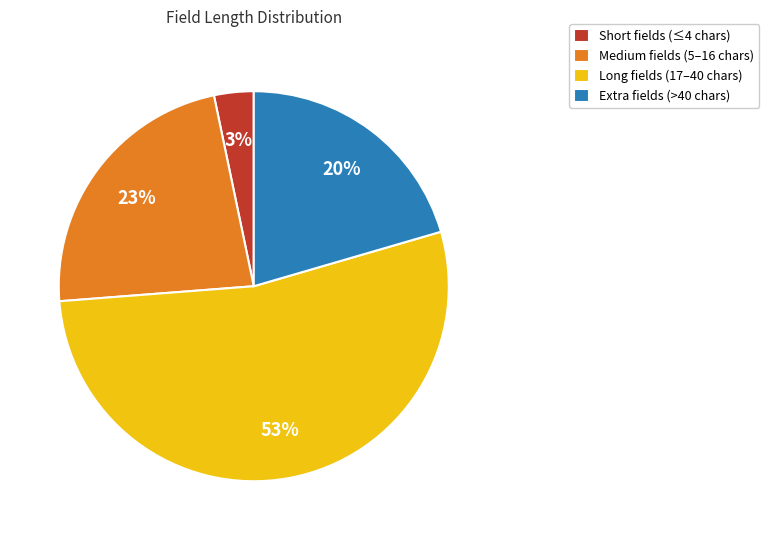

Which category has the smallest portion of the pie?

Short fields (≤4 chars)